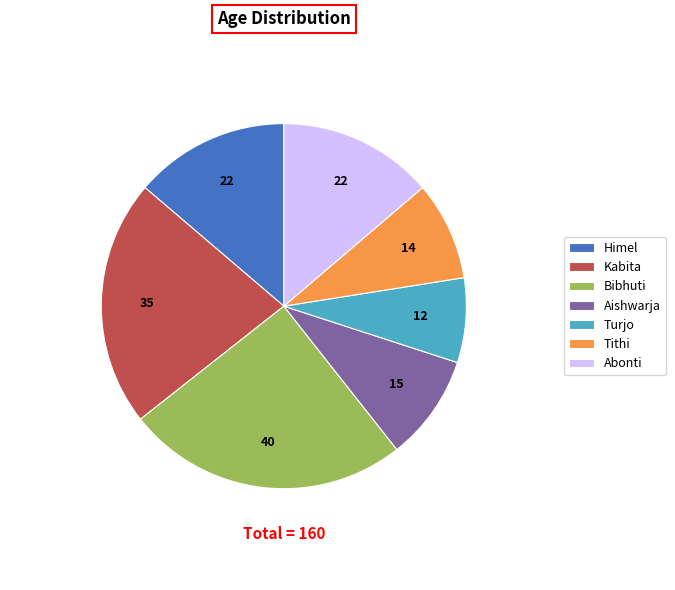

Does Abonti account for over 50% of the chart?

No